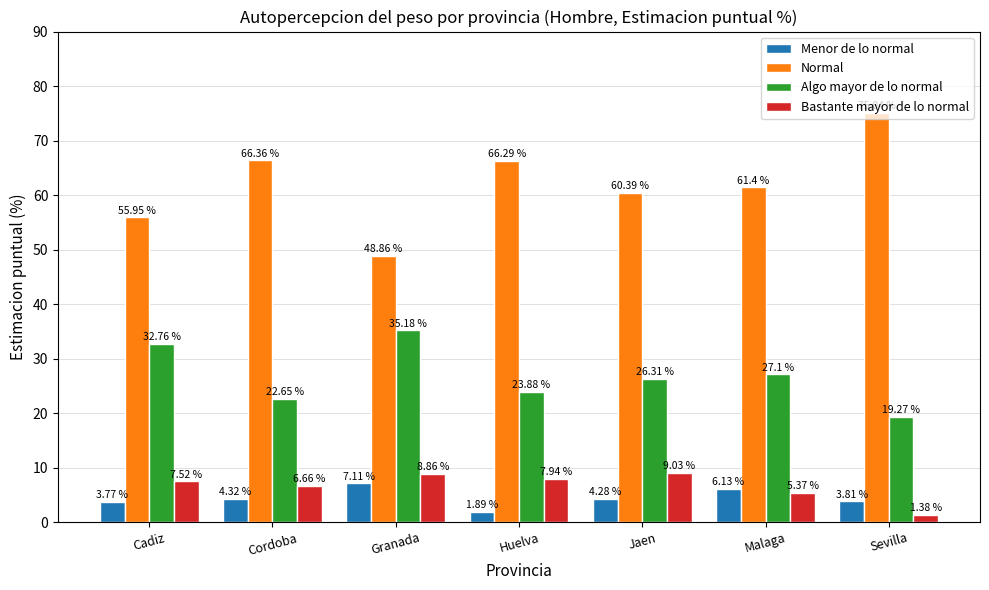

Rank the categories by Algo mayor de lo normal value from lowest to highest.

Sevilla, Cordoba, Huelva, Jaen, Malaga, Cadiz, Granada